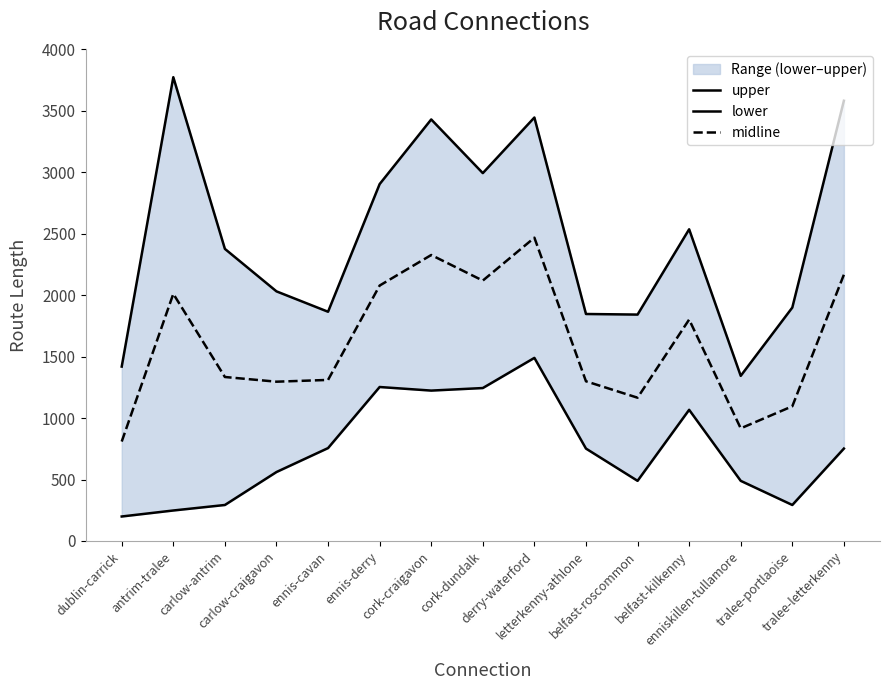

What is the maximum value shown in the chart?

3774.1